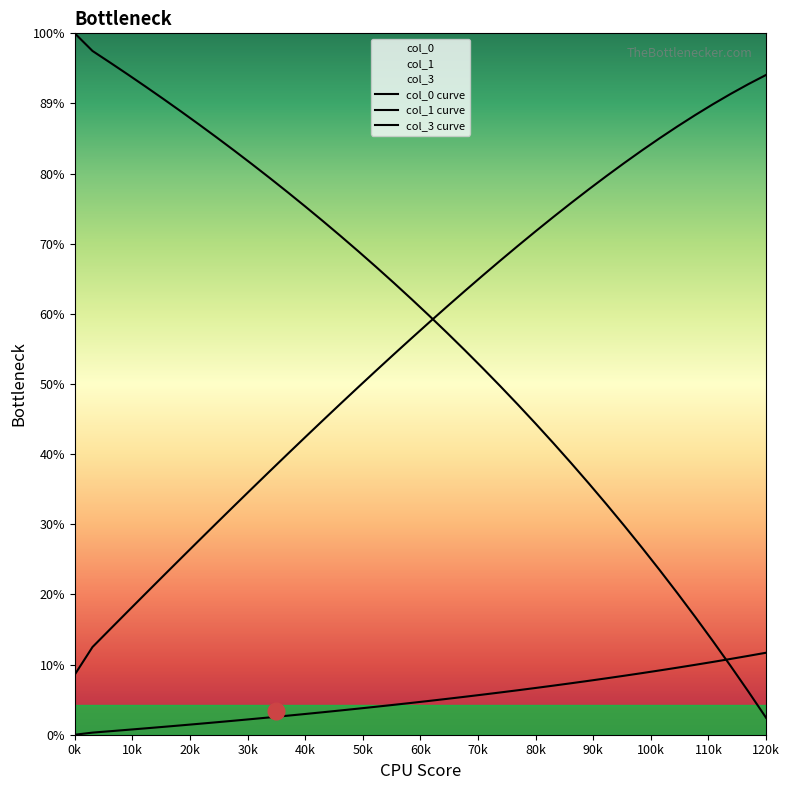

What is the difference between the maximum and minimum values in the col_1 series?

10.3